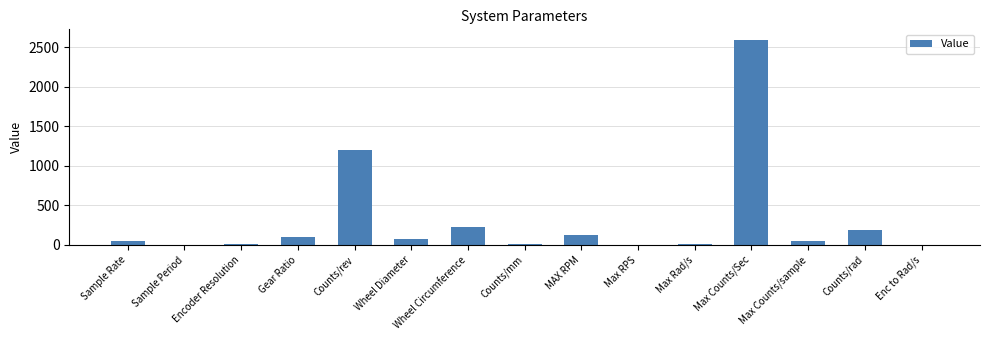

How many data points does each series have?

15